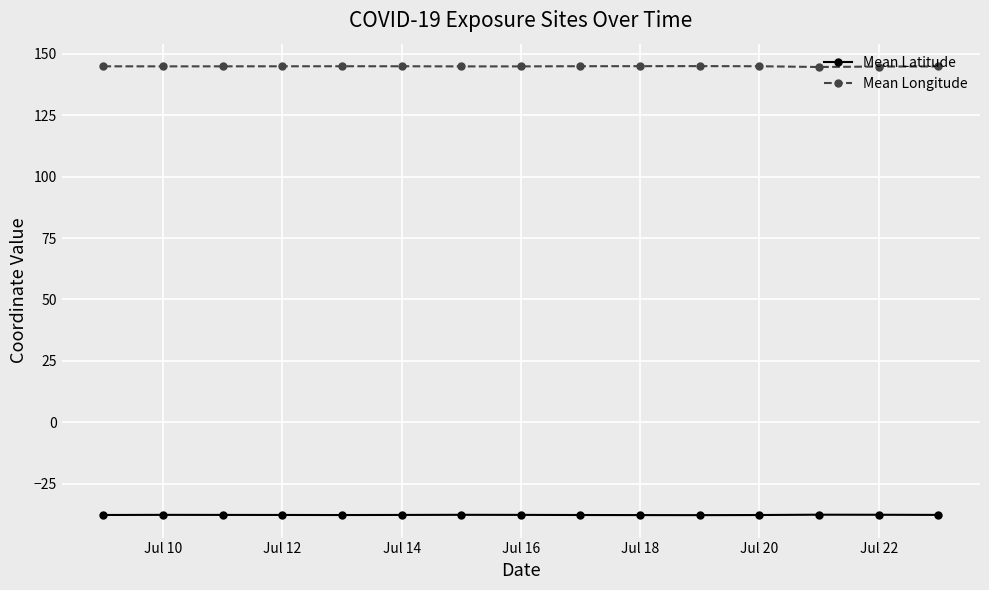

True or false: Mean Longitude and Mean Latitude cross at least once.

False